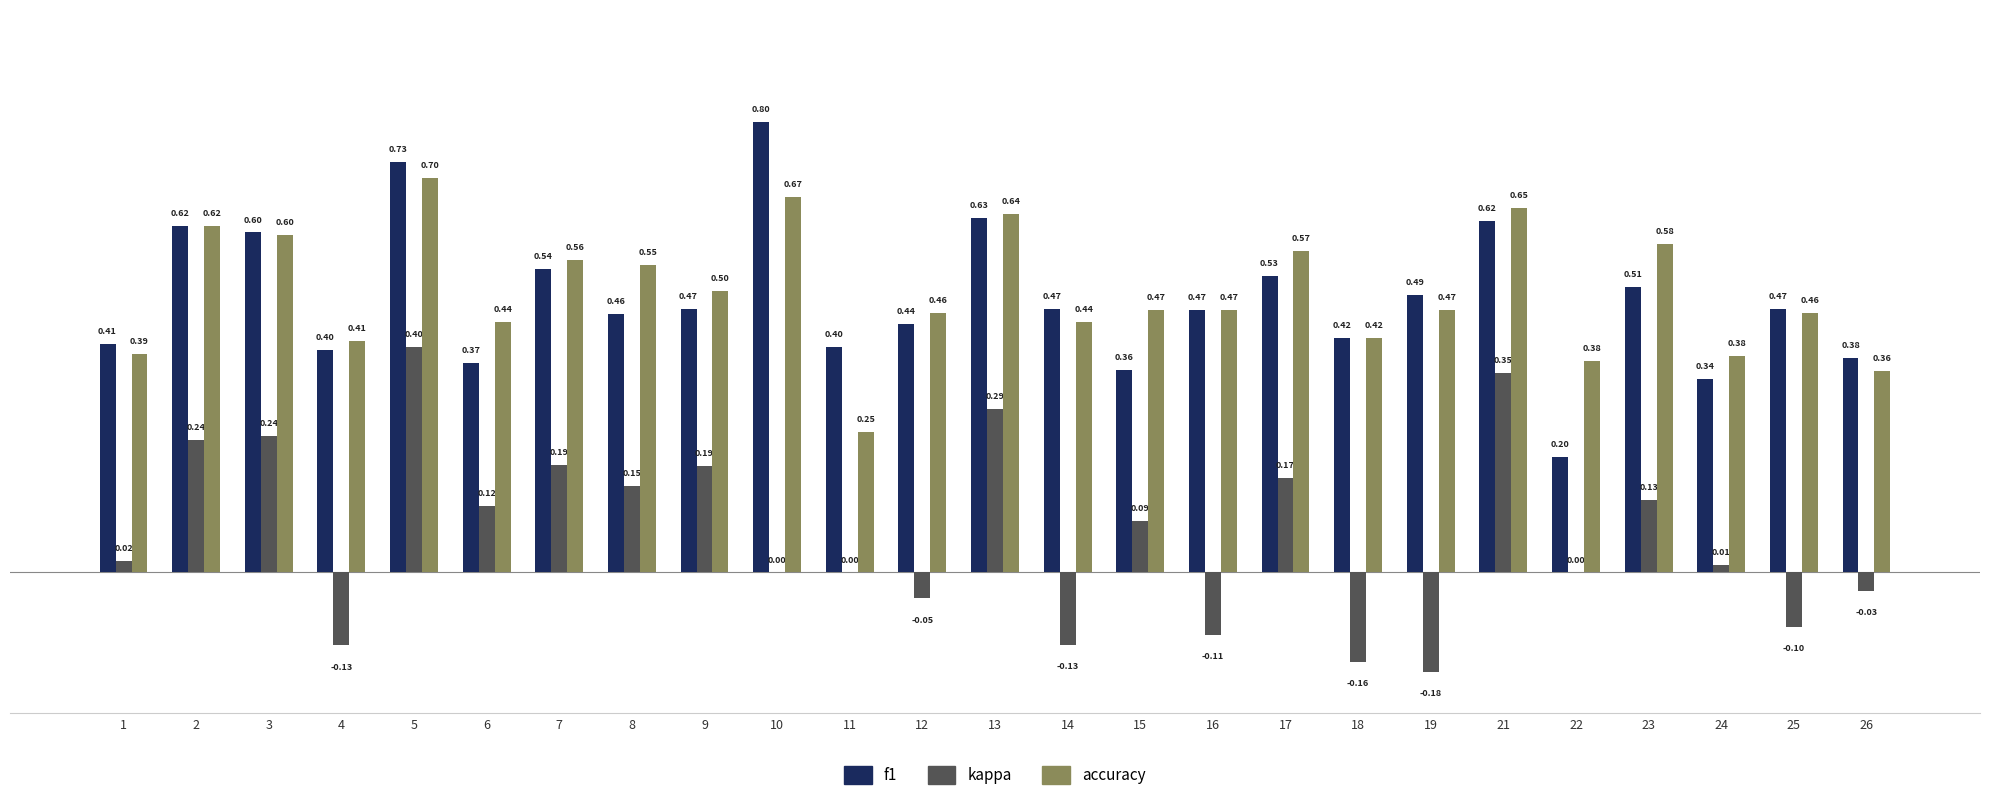

What is the total value across all series at 4?

0.7